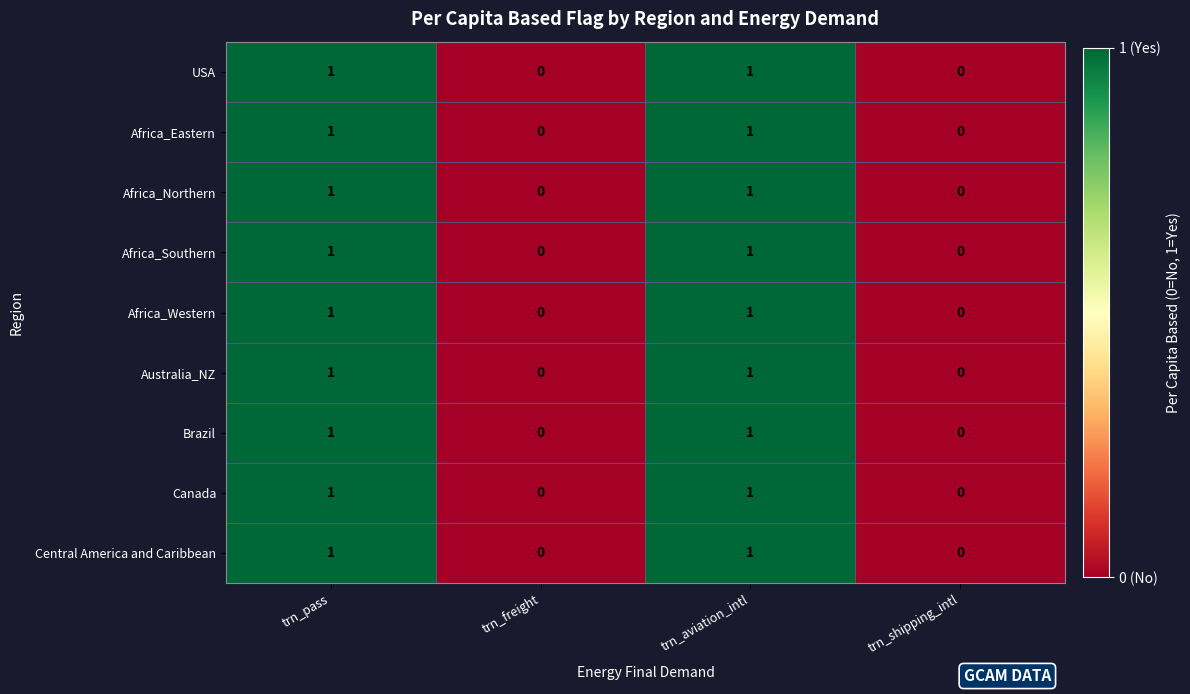

What is the maximum value shown in the chart?

1